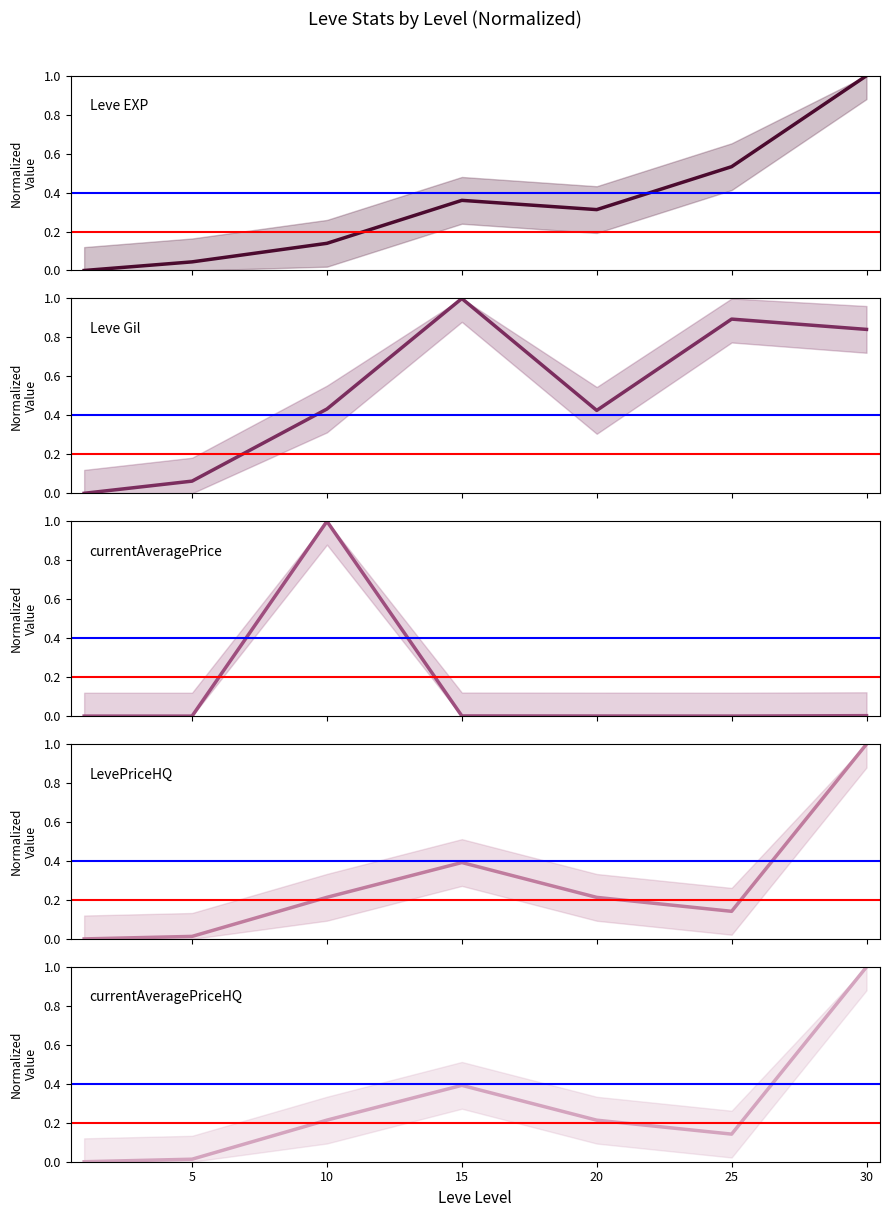

True or false: LevePriceHQ and Leve Gil intersect in this chart.

True